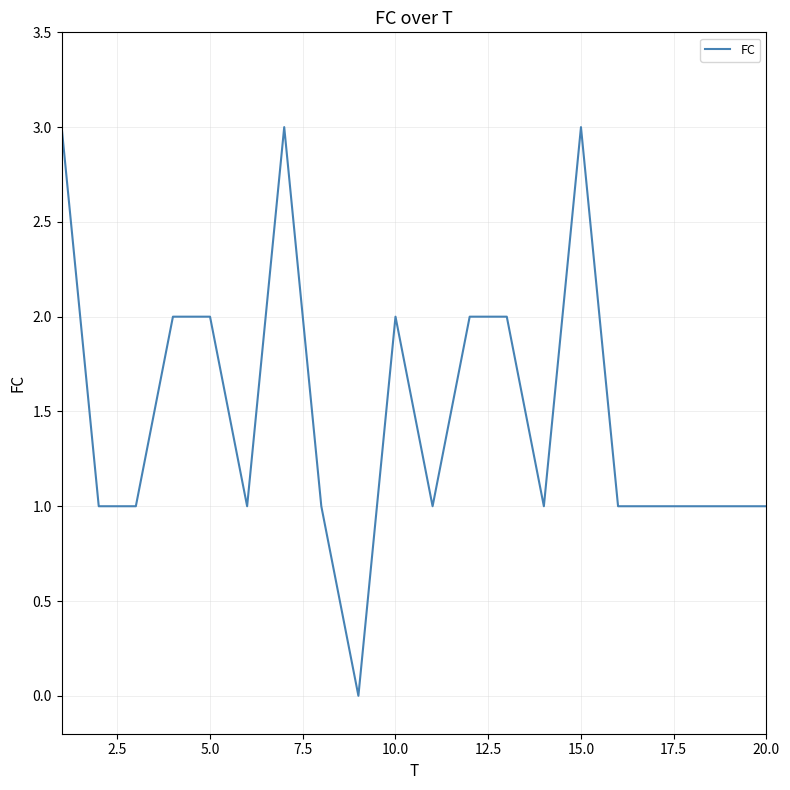

What is the maximum value shown in the chart?

3